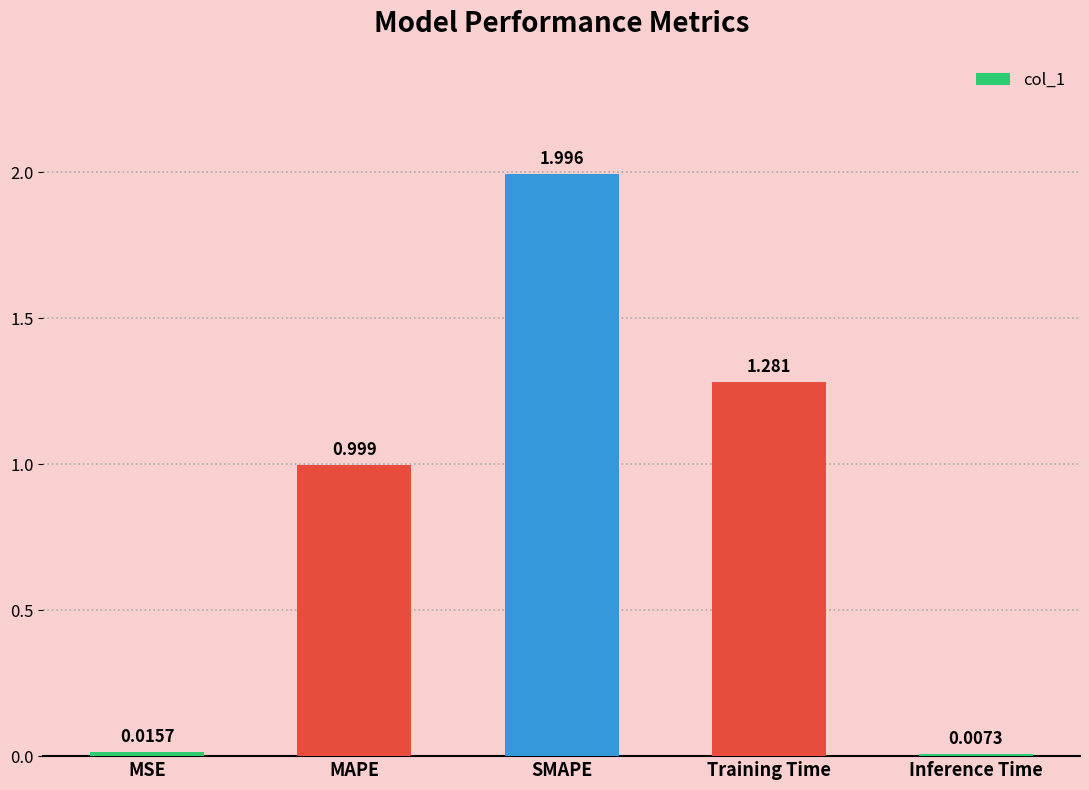

At which label is the value closest to 1?

MAPE